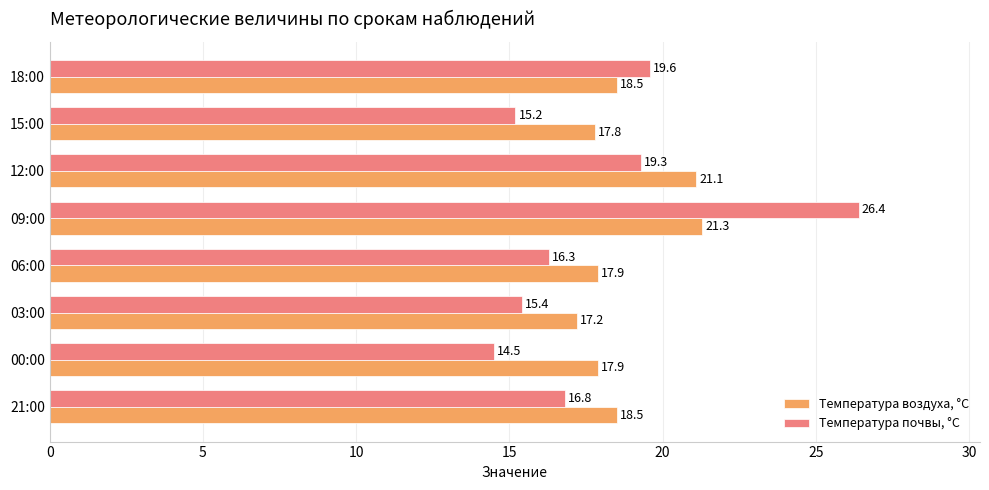

Which category has the lowest value in the Температура почвы, °С series?

00:00